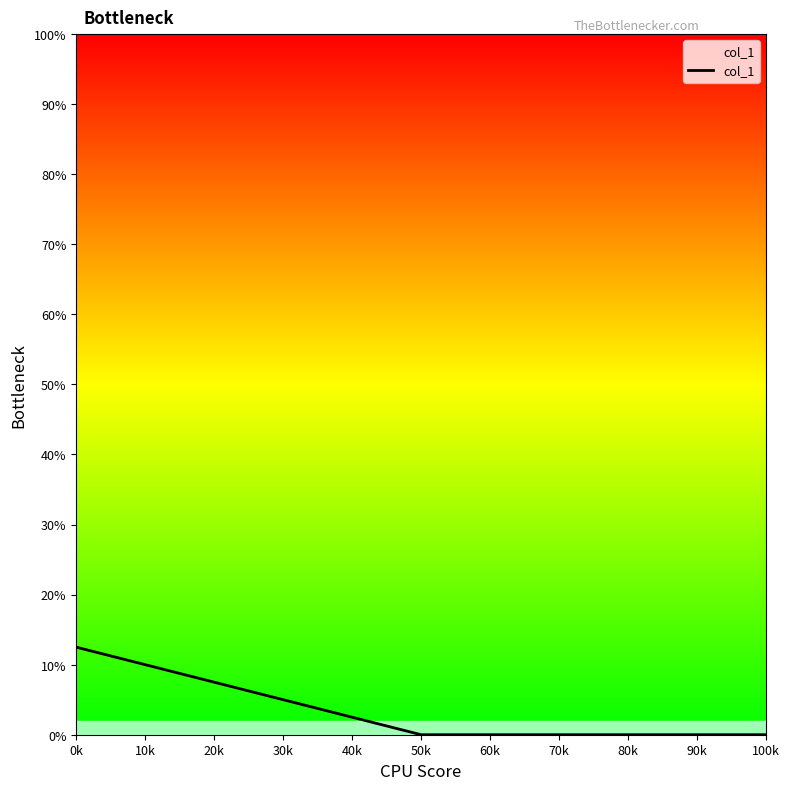

Does the chart have visible grid lines?

No